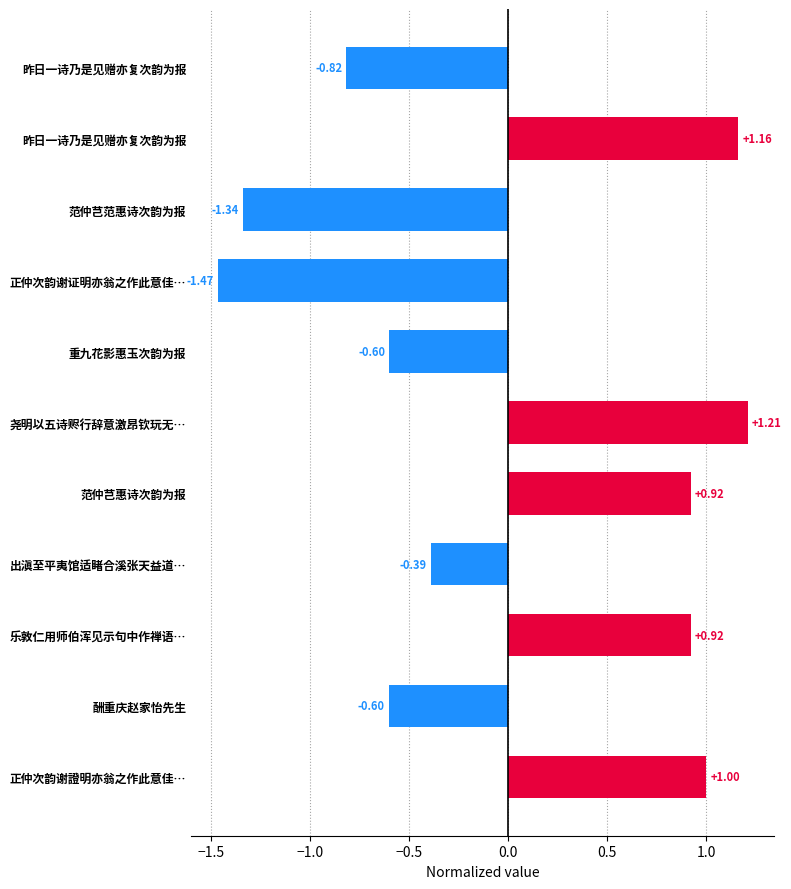

How many values are below zero?

6